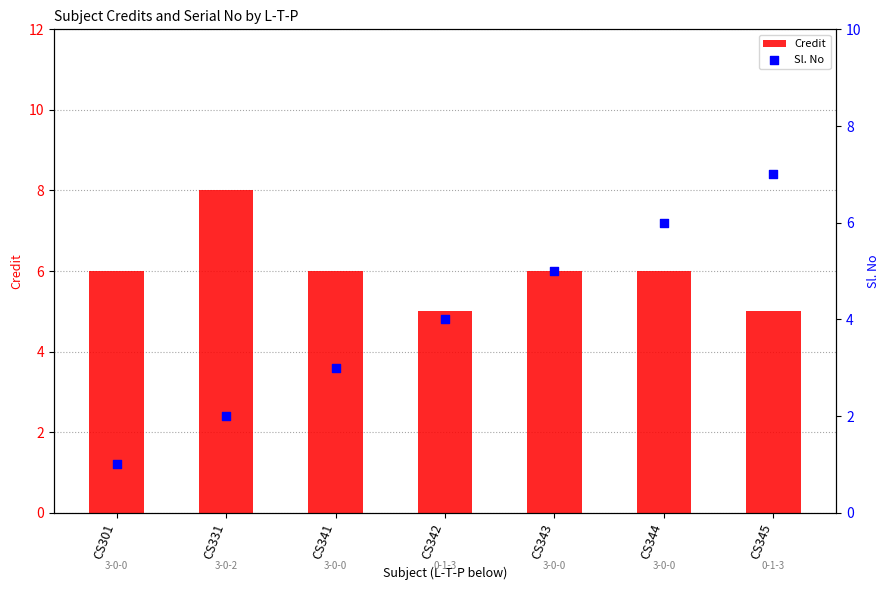

Which series has the largest total across all categories?

Credit